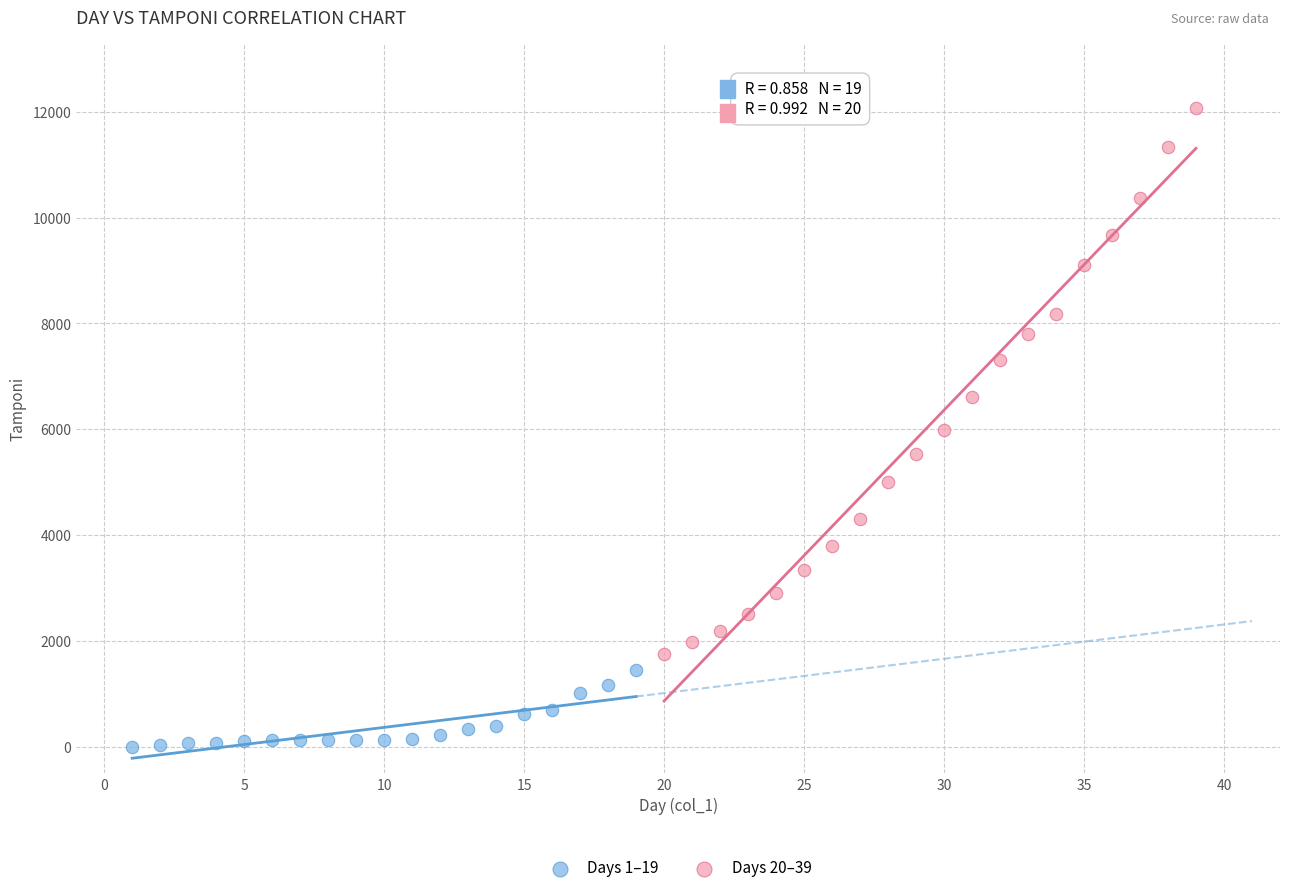

Which series contains the lowest Y value?

Days 1–19